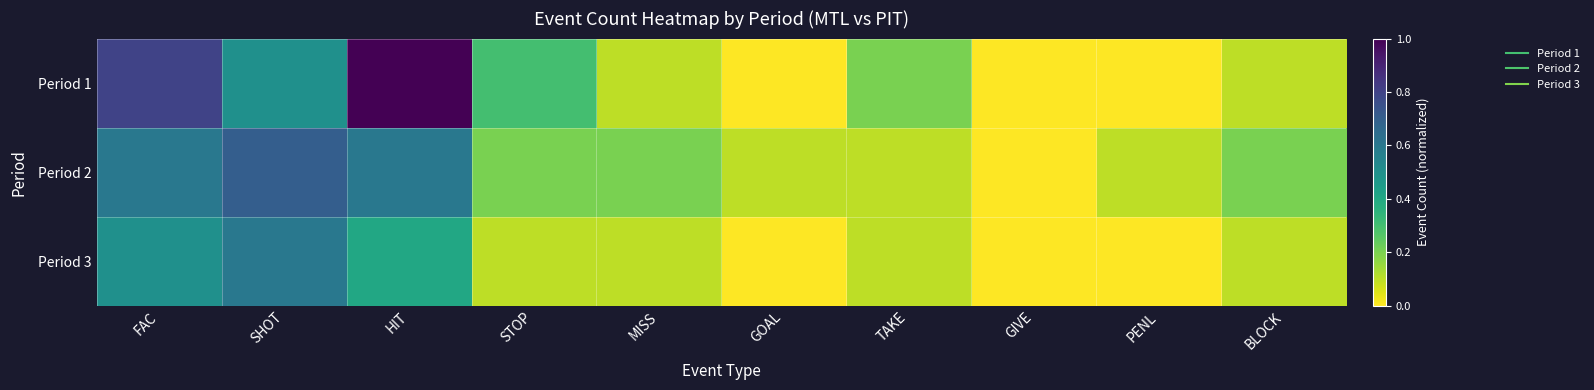

Reading left to right, list all the values displayed in this chart.

Period 1: FAC=0.8	SHOT=0.5	HIT=1.0	STOP=0.3	MISS=0.1	GOAL=0.0	TAKE=0.2	GIVE=0.0	PENL=0.0	BLOCK=0.1
Period 2: FAC=0.6	SHOT=0.7	HIT=0.6	STOP=0.2	MISS=0.2	GOAL=0.1	TAKE=0.1	GIVE=0.0	PENL=0.1	BLOCK=0.2
Period 3: FAC=0.5	SHOT=0.6	HIT=0.4	STOP=0.1	MISS=0.1	GOAL=0.0	TAKE=0.1	GIVE=0.0	PENL=0.0	BLOCK=0.1